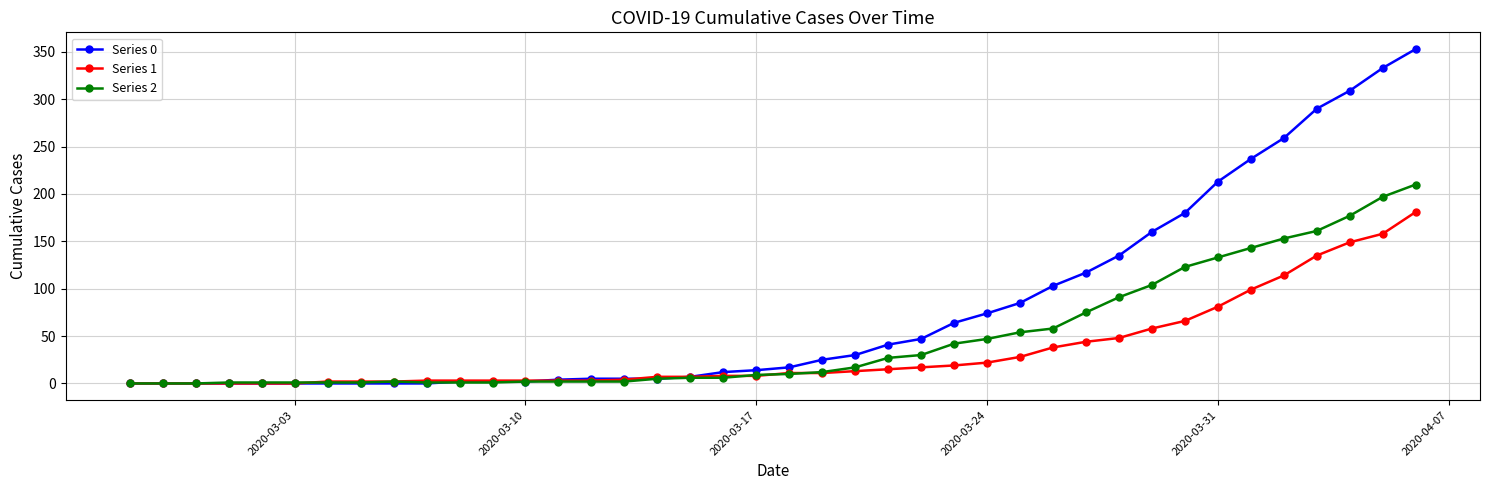

Which series has the largest total across all categories?

Series 0